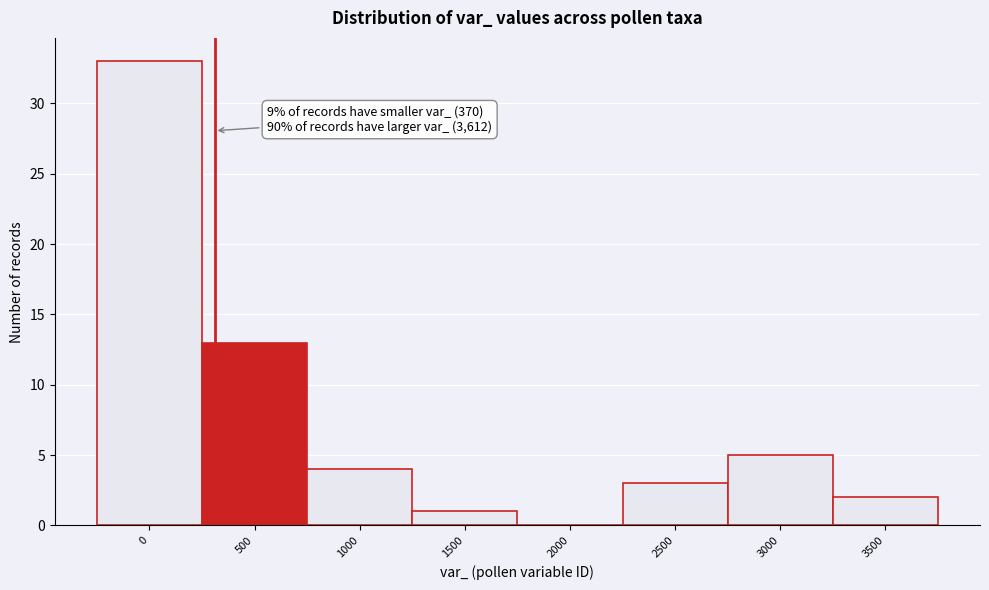

Reading right to left, extract all data points from this chart.

3500=2	3000=5	2500=3	2000=0	1500=1	1000=4	500=13	0=33